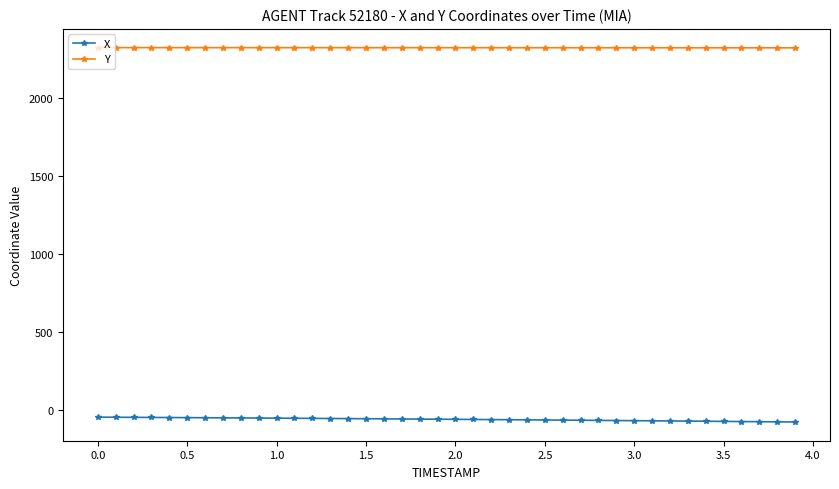

How many distinct data groups are displayed?

2